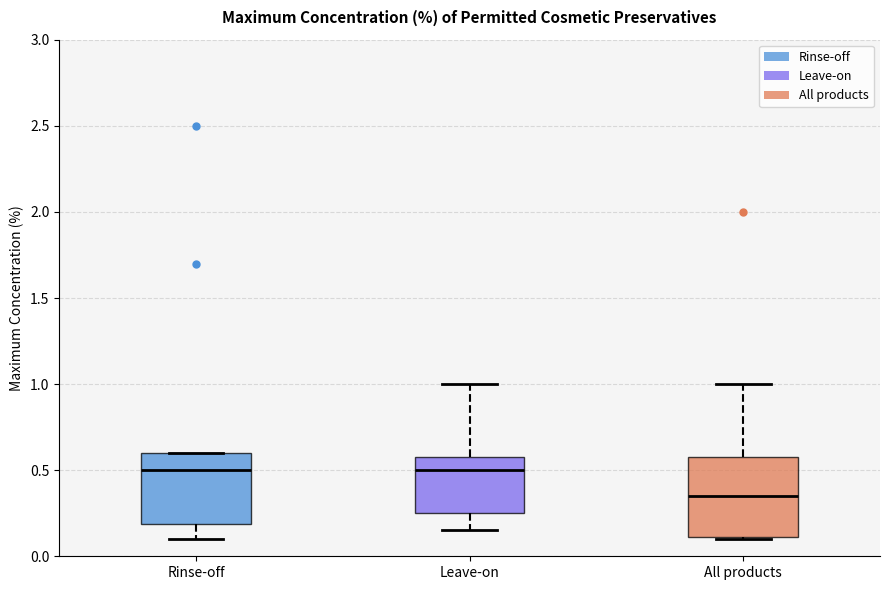

Reading left to right, read every box against the y-axis: the position of its median line, the range the box covers, and the ends of its whiskers. The values are not printed on the chart, so give them approximately, as read against the axis.

Rinse-off: median 0.50, box 0.20 to 0.60, whiskers 0.10 to 0.60
Leave-on: median 0.50, box 0.25 to 0.60, whiskers 0.15 to 1.00
All products: median 0.35, box 0.10 to 0.60, whiskers 0.10 to 1.00